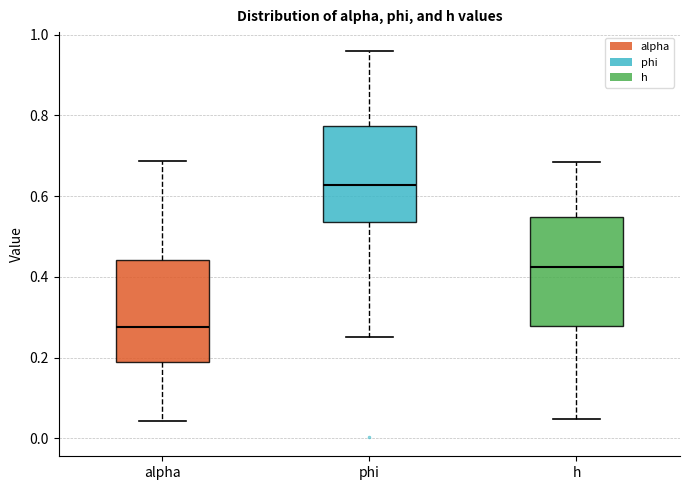

Reading left to right, transcribe this box plot: for each box, give where its median line is, the range the box spans, and where its two whiskers end, as read against the y-axis. The values are not printed on the chart, so give them approximately, as read against the axis.

alpha: median 0.28, box 0.18 to 0.44, whiskers 0.04 to 0.68
phi: median 0.62, box 0.54 to 0.78, whiskers 0.24 to 0.96
h: median 0.42, box 0.28 to 0.54, whiskers 0.04 to 0.68